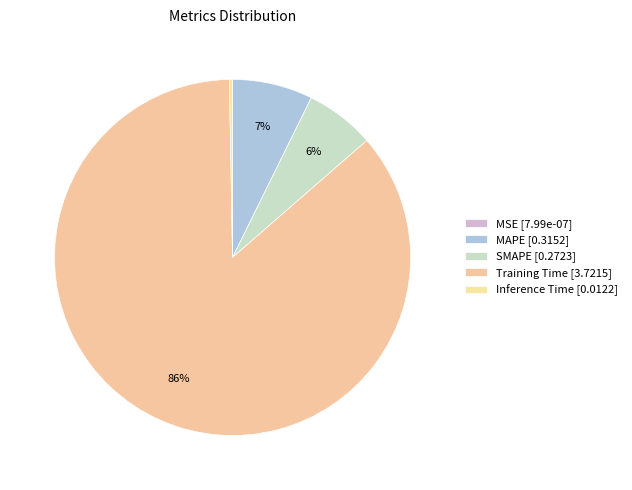

Is it true that MSE is 6% of the pie?

False